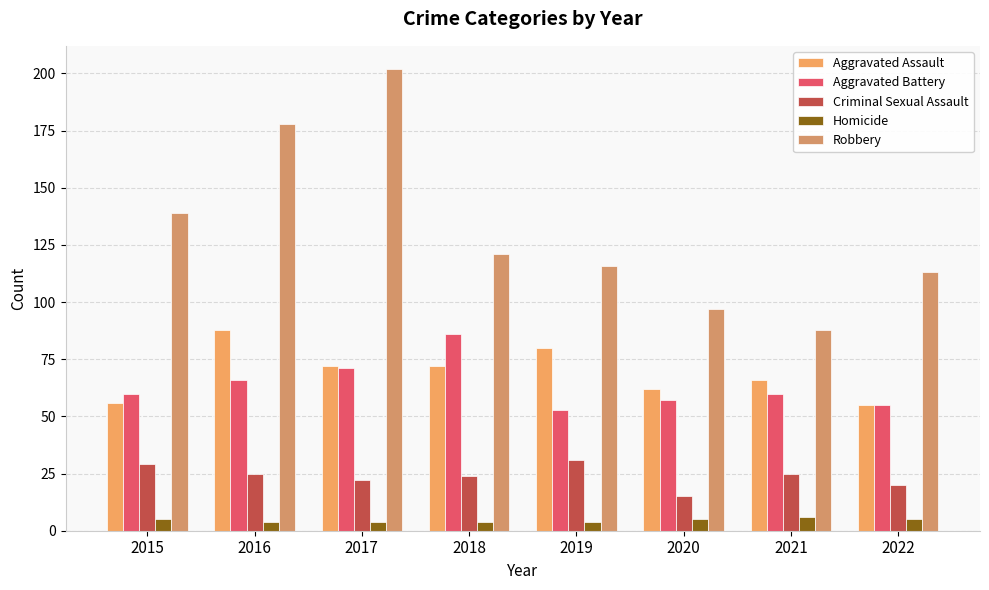

How many series are shown in this chart?

5